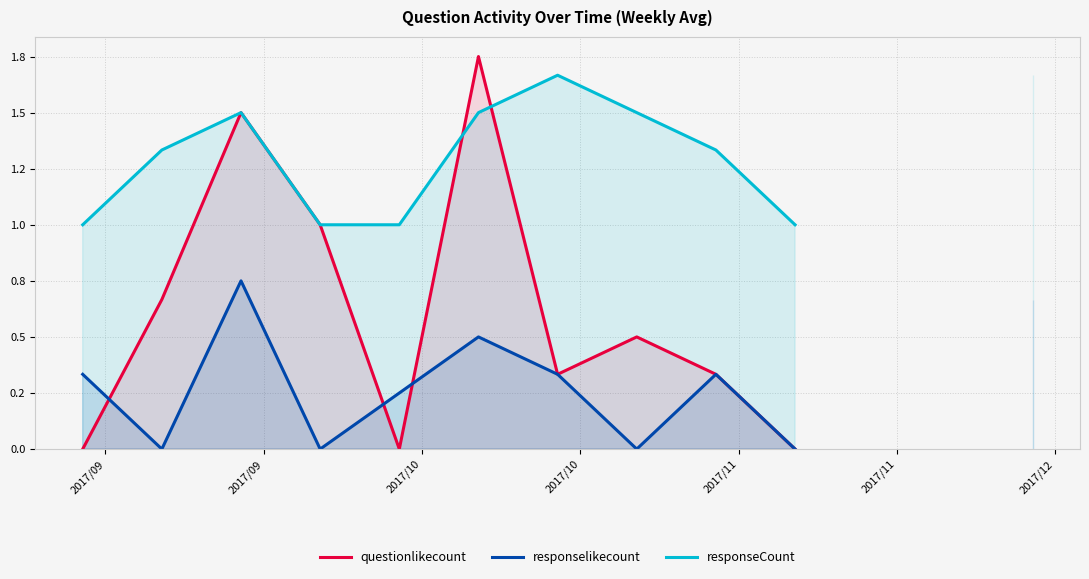

Which series has the widest spread of values?

questionlikecount